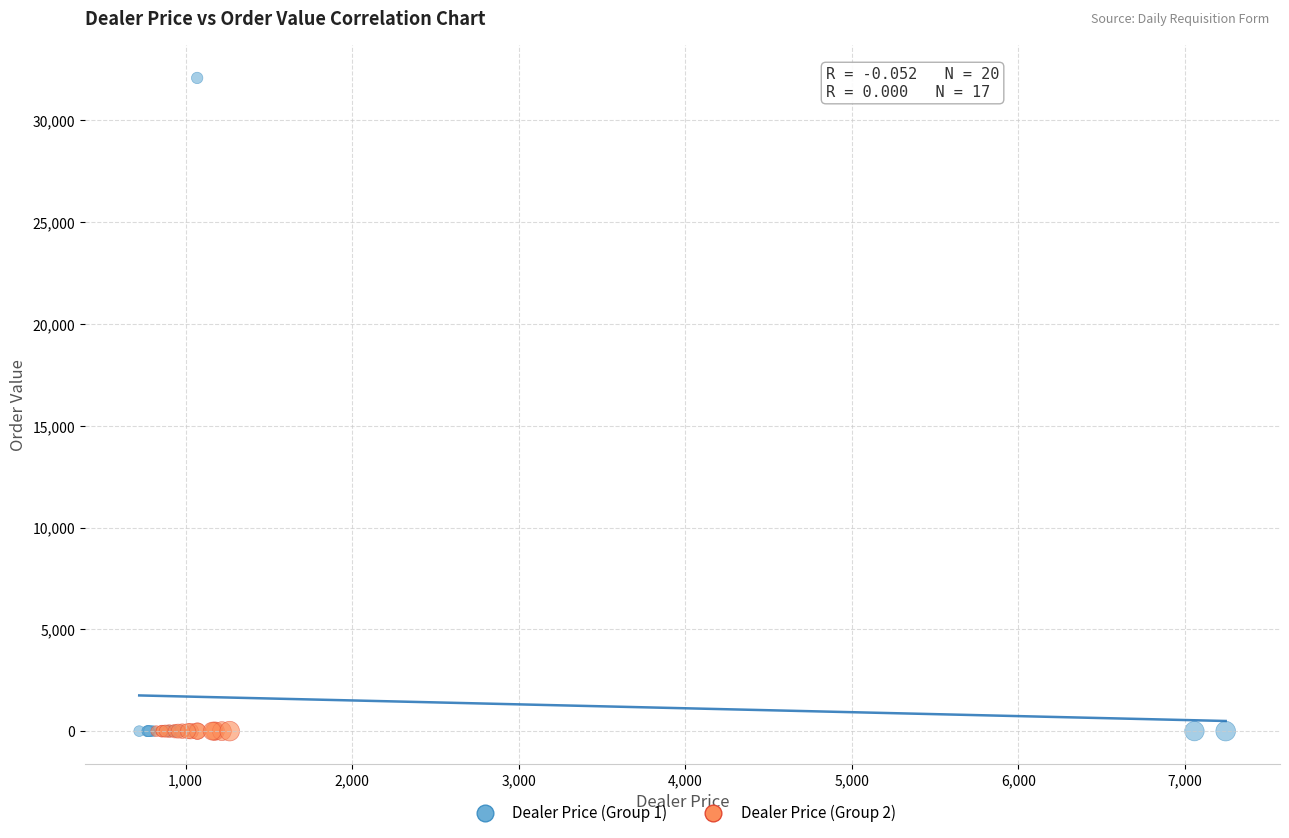

Which series contains the highest Y value?

Dealer Price (Group 1)